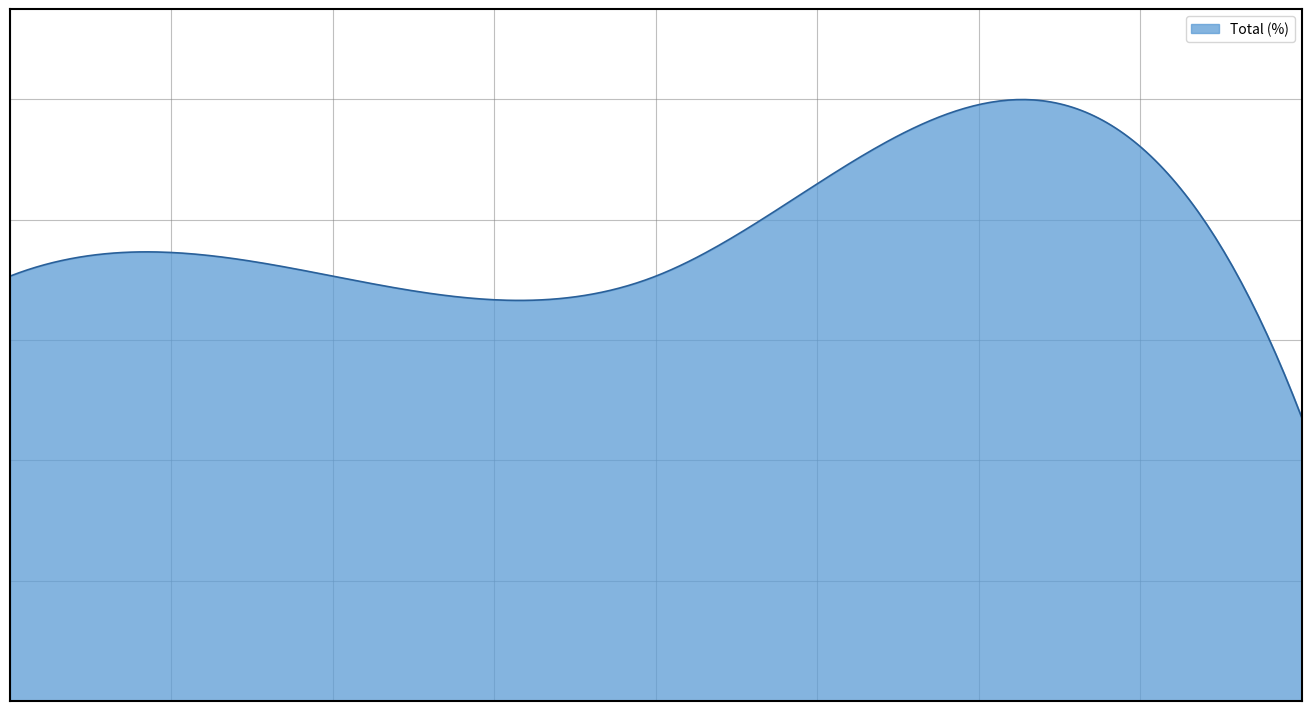

Does the chart display data point markers on the line(s)?

No